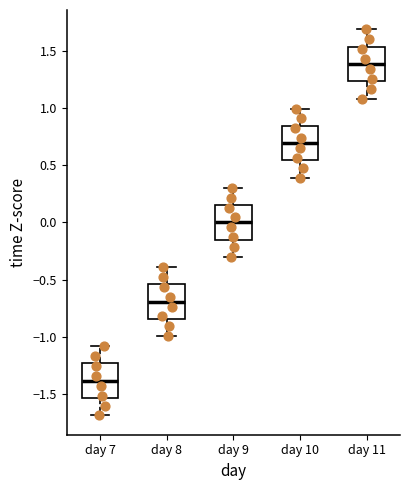

Reading left to right, read every box against the y-axis: the position of its median line, the range the box covers, and the ends of its whiskers. The values are not printed on the chart, so give them approximately, as read against the axis.

day 7: median -1.40, box -1.55 to -1.25, whiskers -1.70 to -1.10
day 8: median -0.70, box -0.85 to -0.55, whiskers -1.00 to -0.40
day 9: median 0.00, box -0.15 to 0.15, whiskers -0.30 to 0.30
day 10: median 0.70, box 0.55 to 0.85, whiskers 0.40 to 1.00
day 11: median 1.40, box 1.25 to 1.55, whiskers 1.10 to 1.70